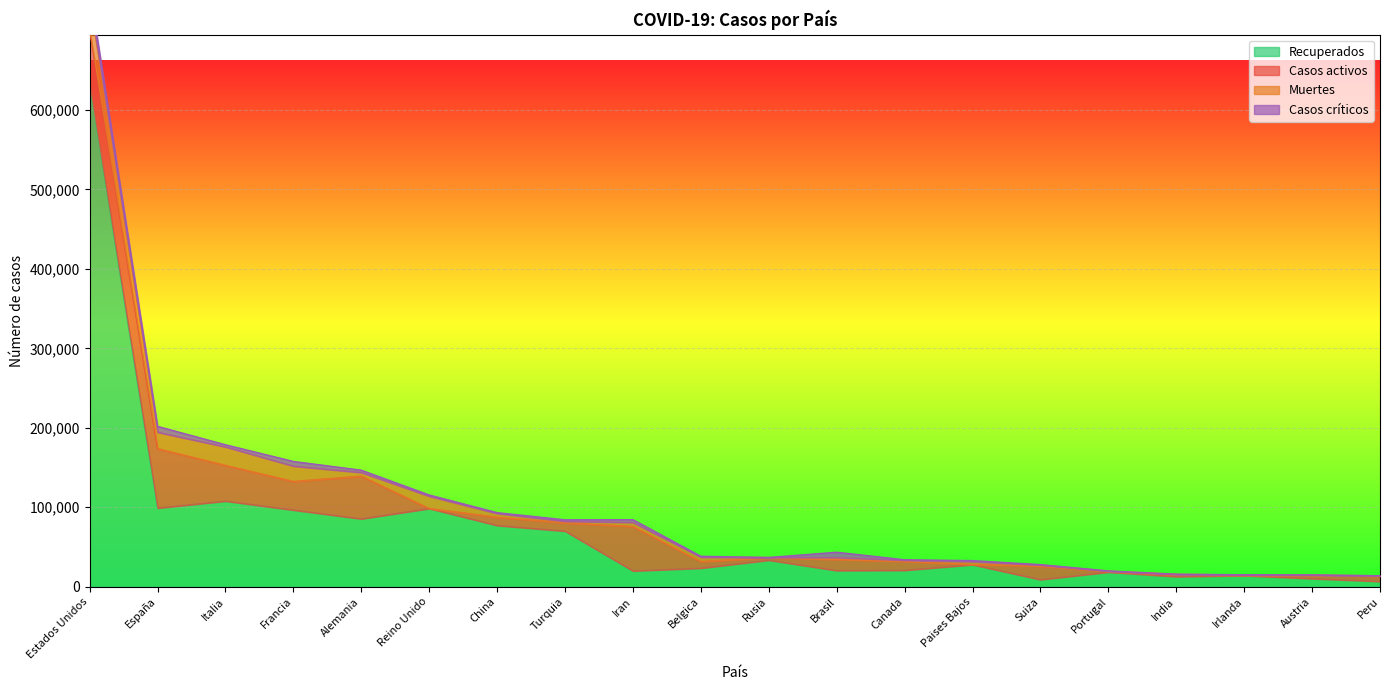

What is the sum of all Recuperados values?

1482161